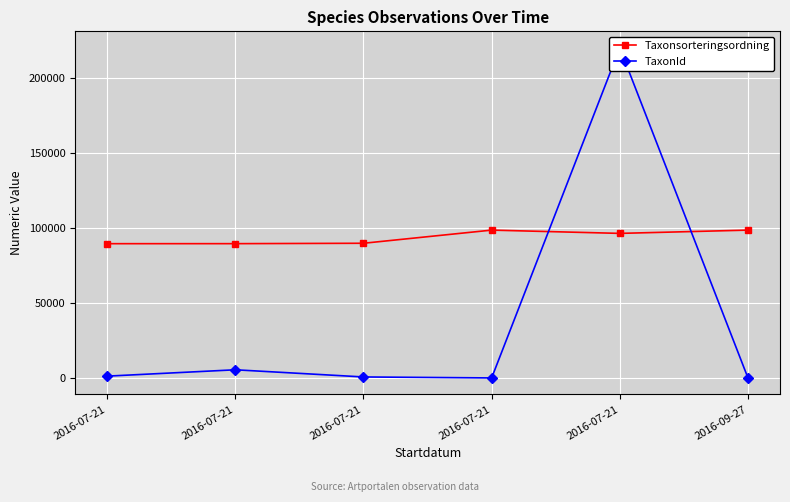

How many values in the Taxonsorteringsordning series are below 96251?

3